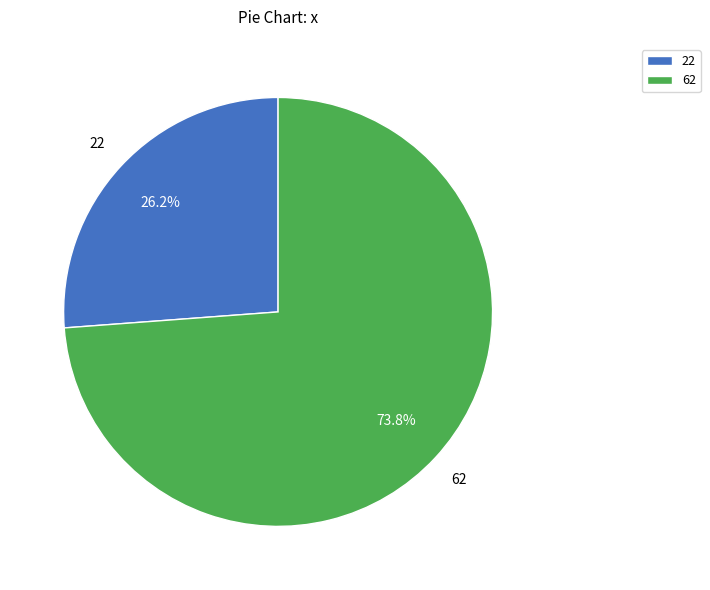

What is the total percentage of 22 and 62?

100.0%